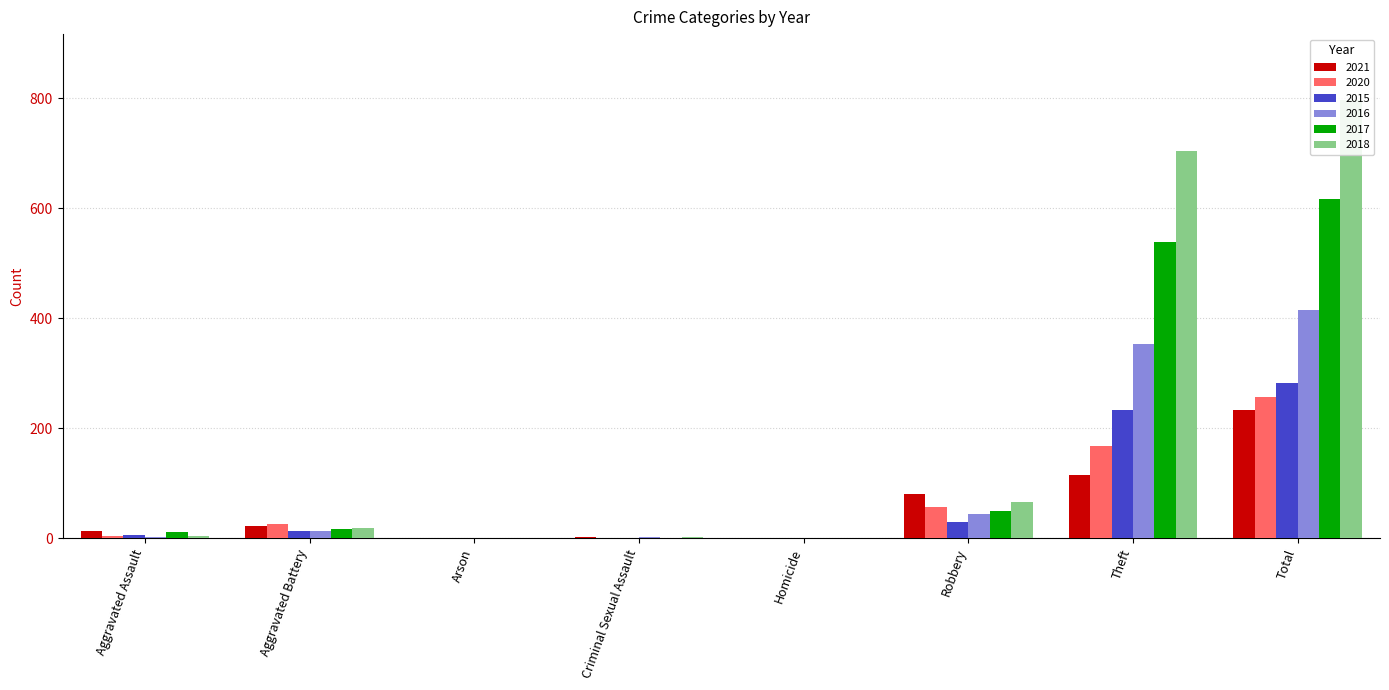

Which series has the widest spread of values?

2018